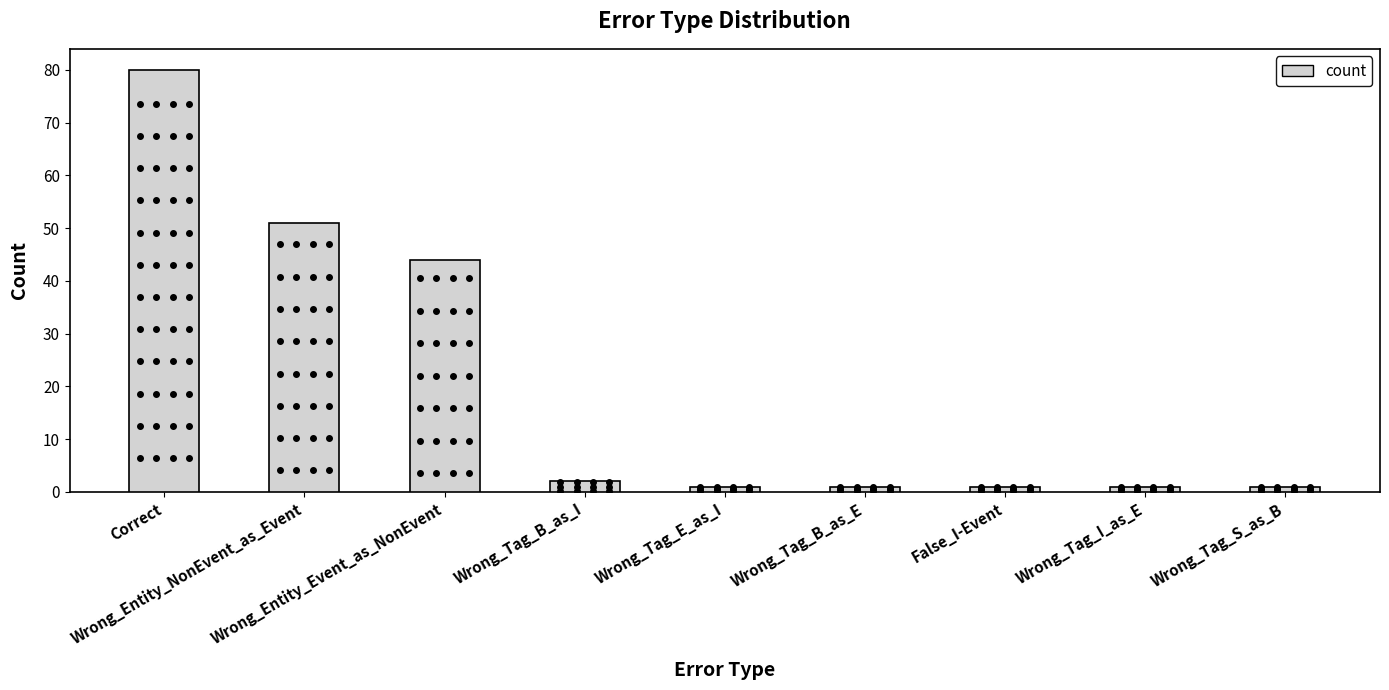

True or false: the data shows 44 at Wrong_Entity_Event_as_NonEvent.

True